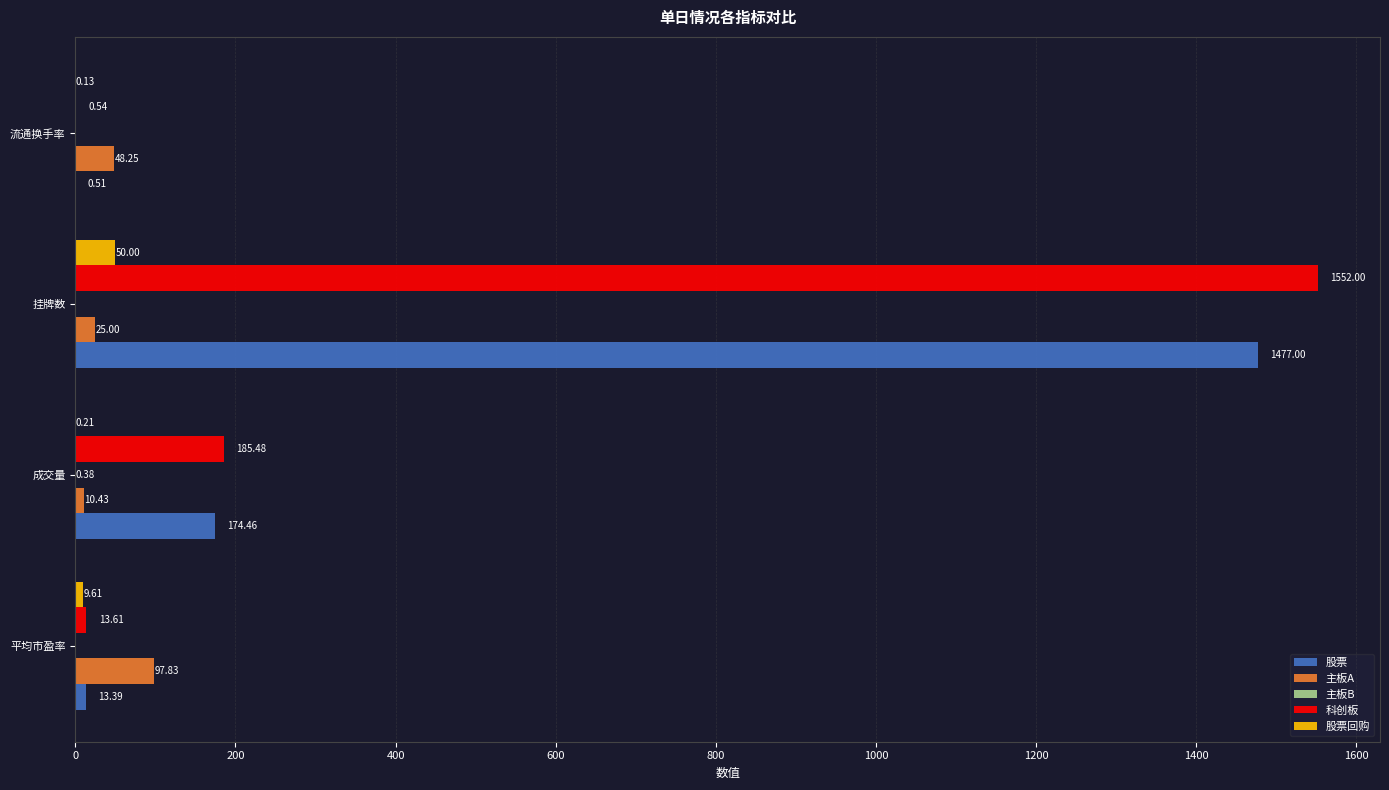

Between 挂牌数 and 流通换手率, which series saw the biggest shift?

科创板